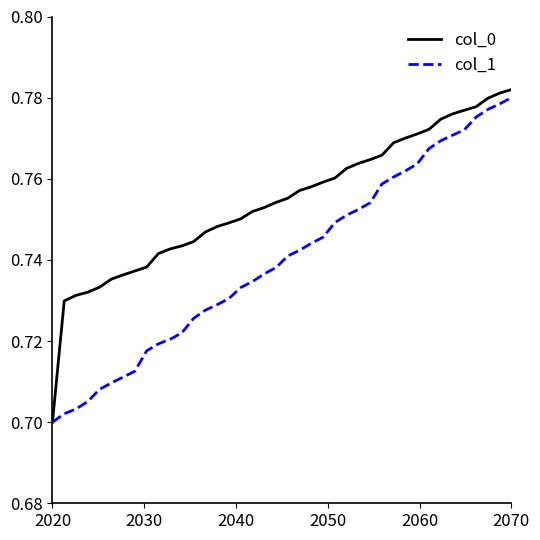

Which series has the largest range (max minus min)?

col_0